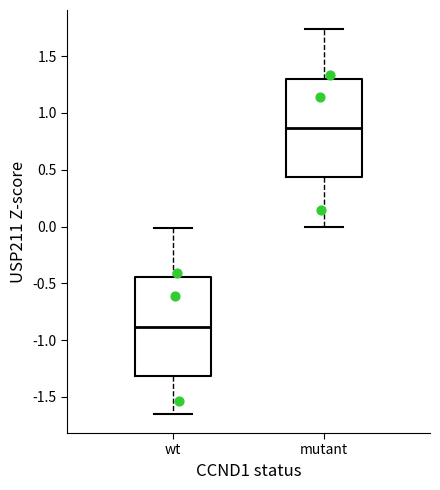

Reading left to right, read every box against the y-axis: the position of its median line, the range the box covers, and the ends of its whiskers. The values are not printed on the chart, so give them approximately, as read against the axis.

wt: median -0.90, box -1.30 to -0.45, whiskers -1.65 to 0.00
mutant: median 0.85, box 0.45 to 1.30, whiskers 0.00 to 1.75